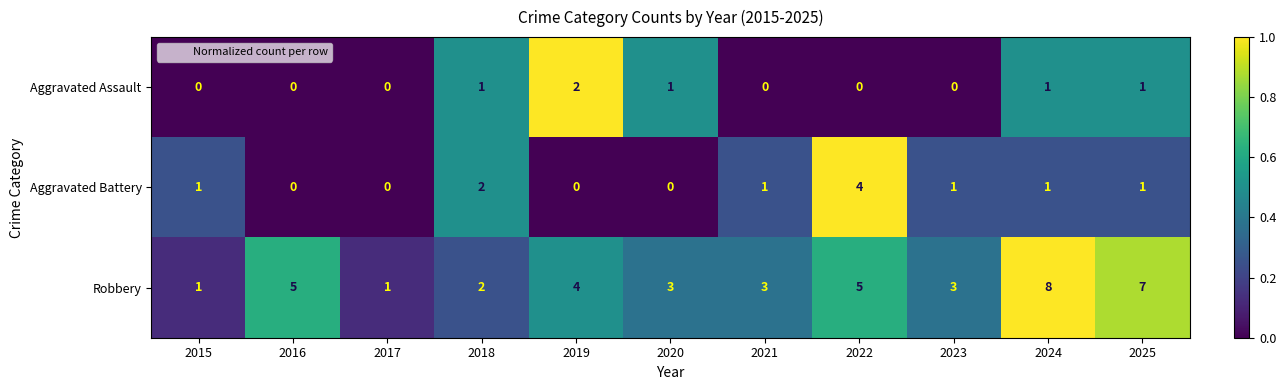

How many categories are shown in the chart?

11